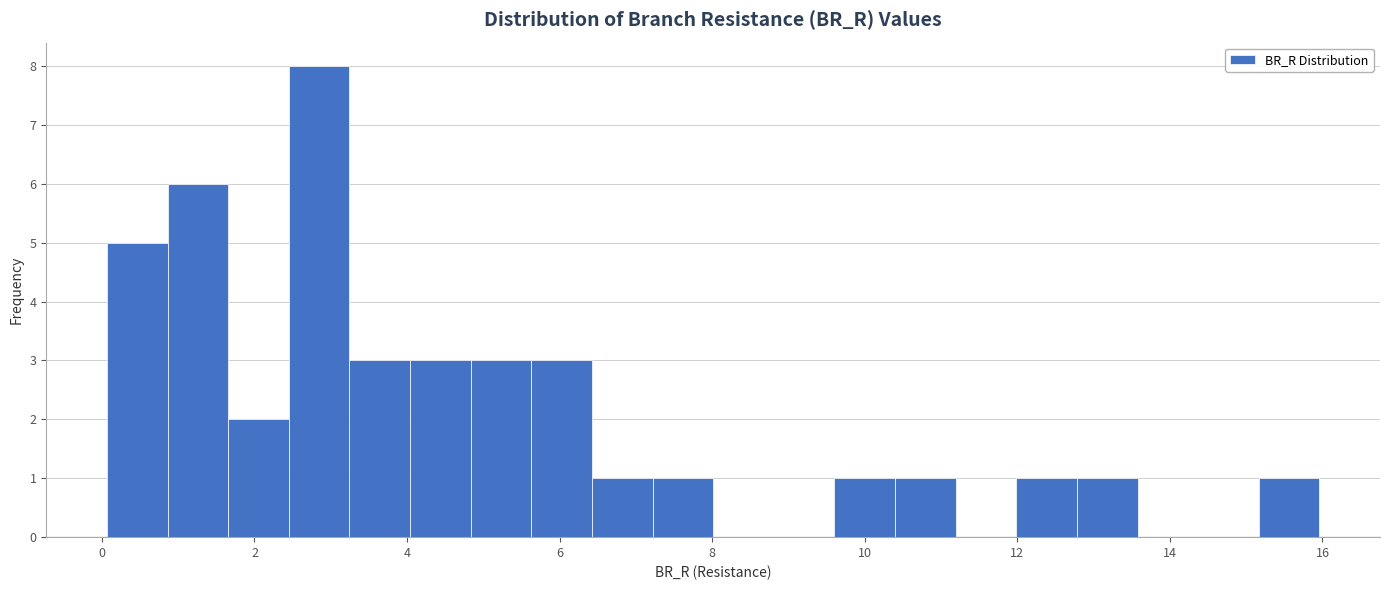

Read against the x-axis, roughly where is the centre of the tallest bar?

2.8